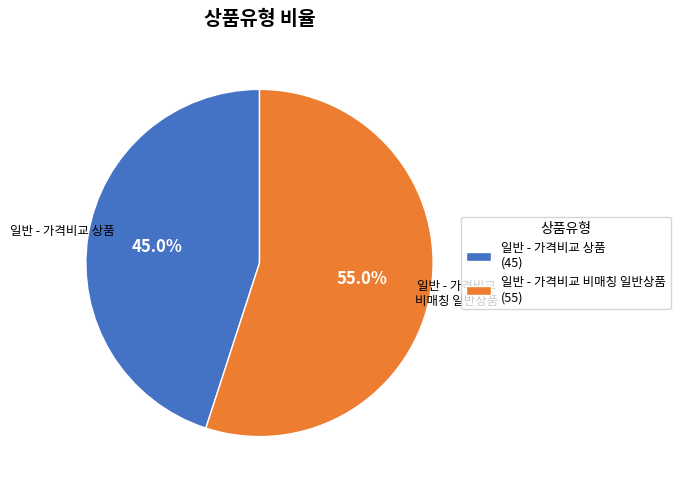

True or false: 일반 - 가격비교 비매칭 일반상품 accounts for 55% of the total.

True